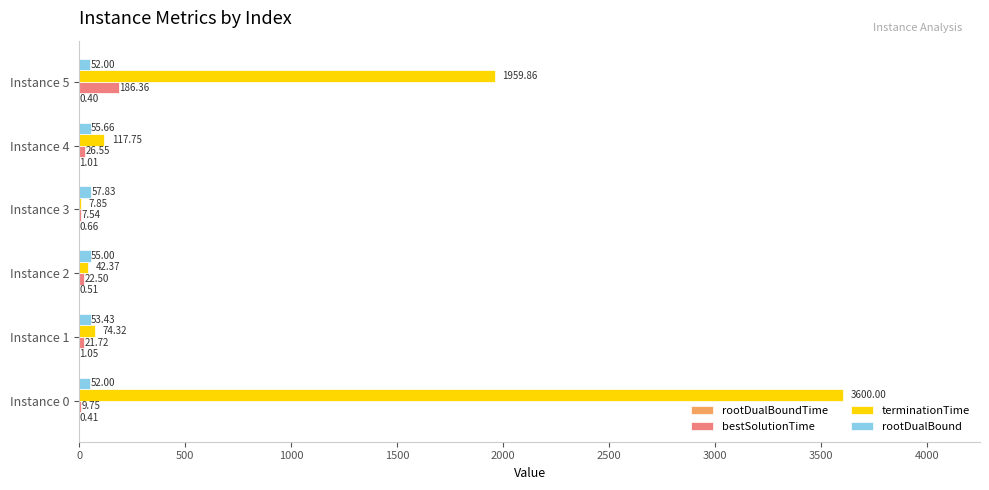

Which series has the widest spread of values?

terminationTime